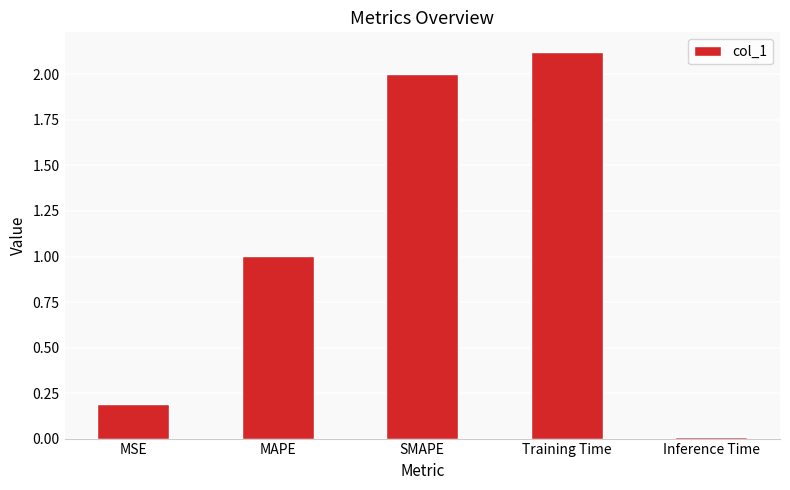

Which label corresponds to the largest value in the chart?

Training Time